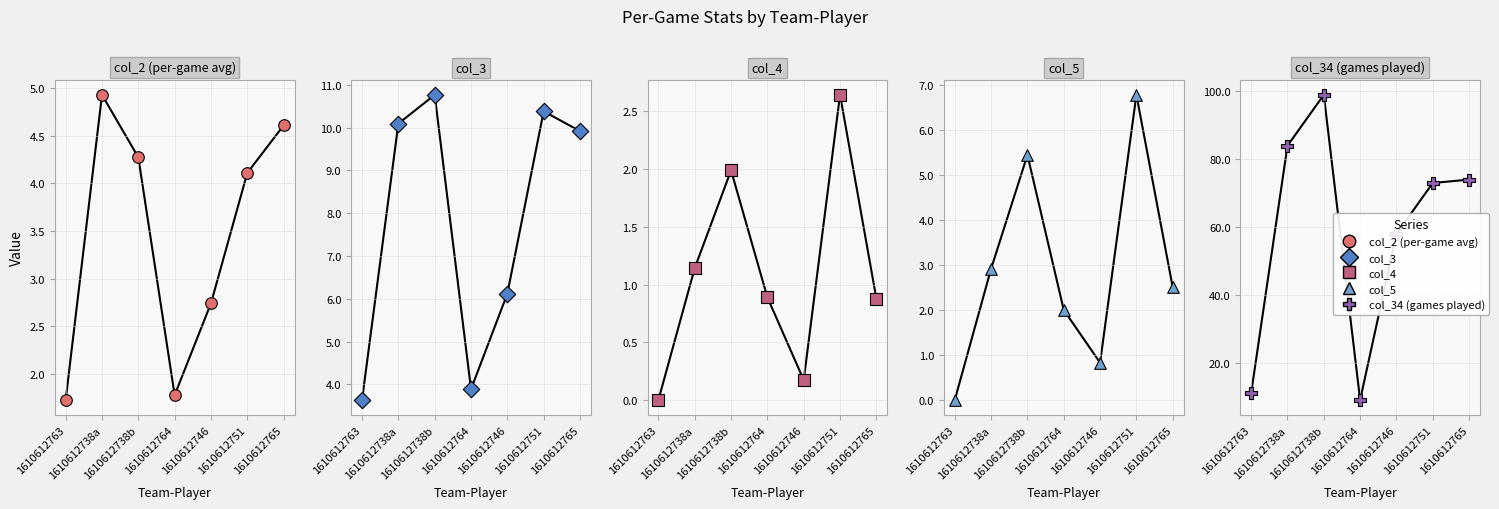

At how many categories does at least one series exceed 6?

7